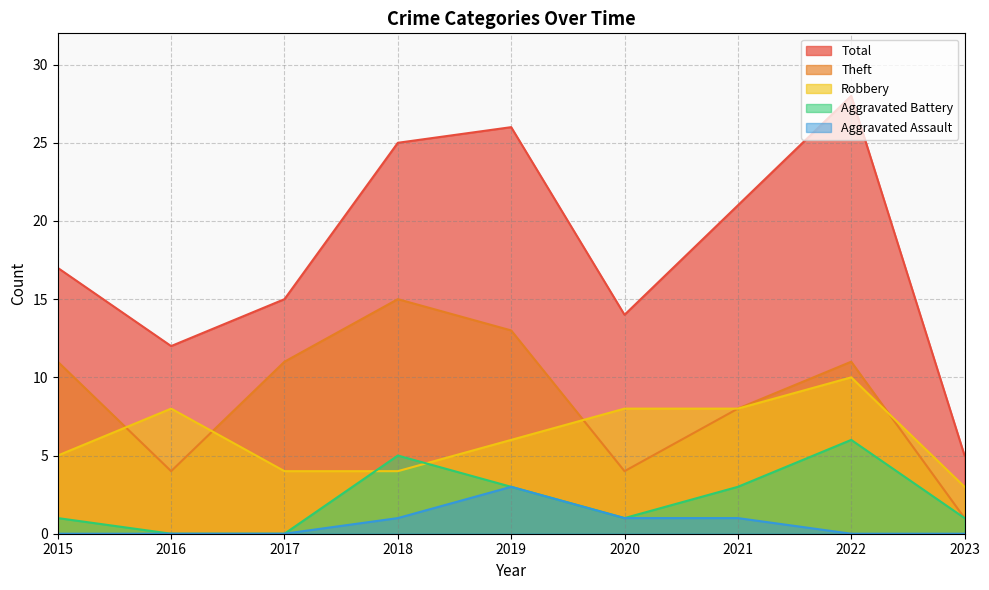

Does the chart display data point markers on the line(s)?

No